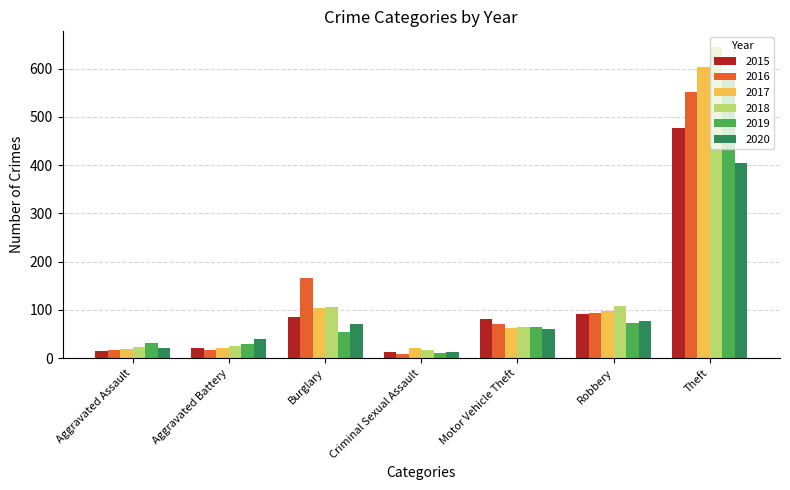

What is the sum of all 2015 values?

787